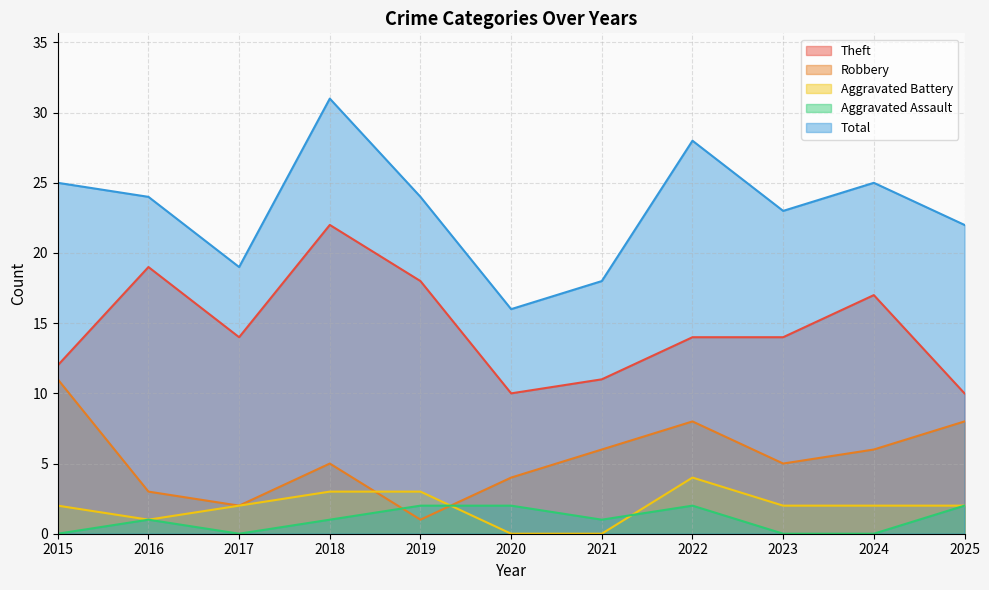

Between 2020 and 2025, which is larger?

2020